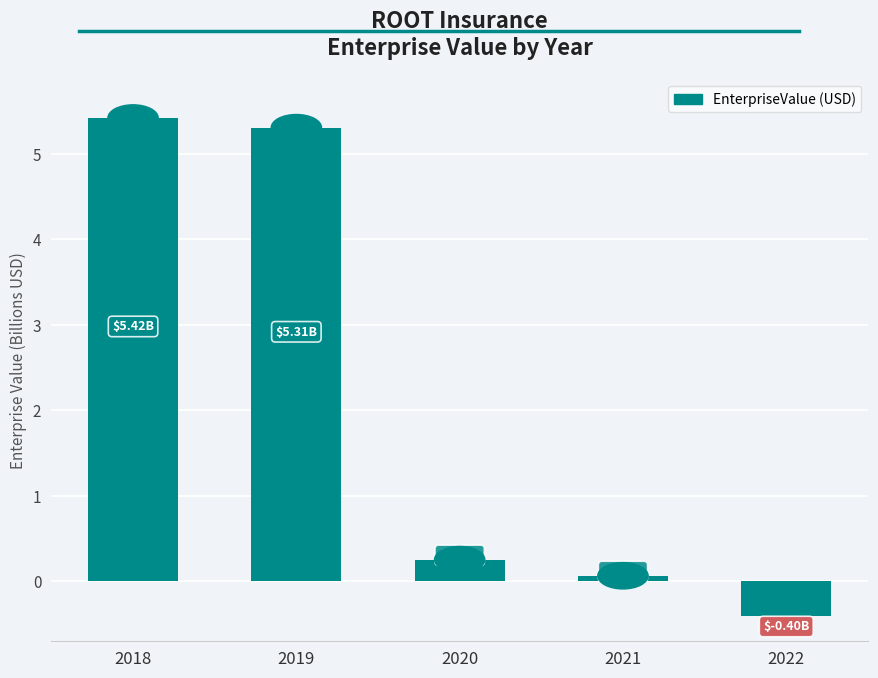

What is the difference between the maximum and second lowest values?

5.4